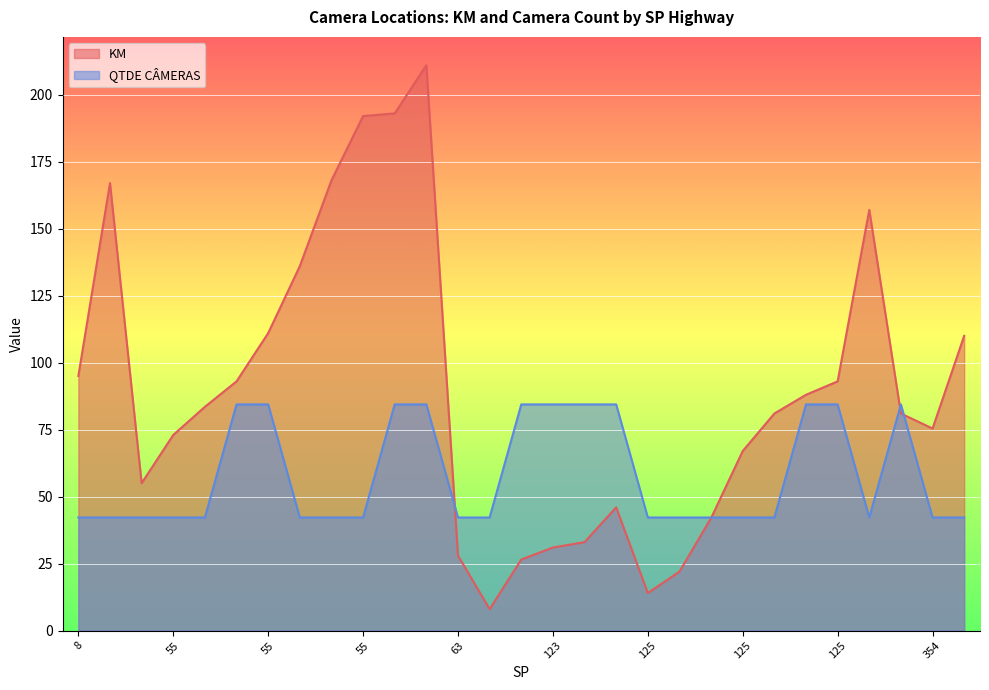

True or false: KM has a value of 41.8 at 55.

False